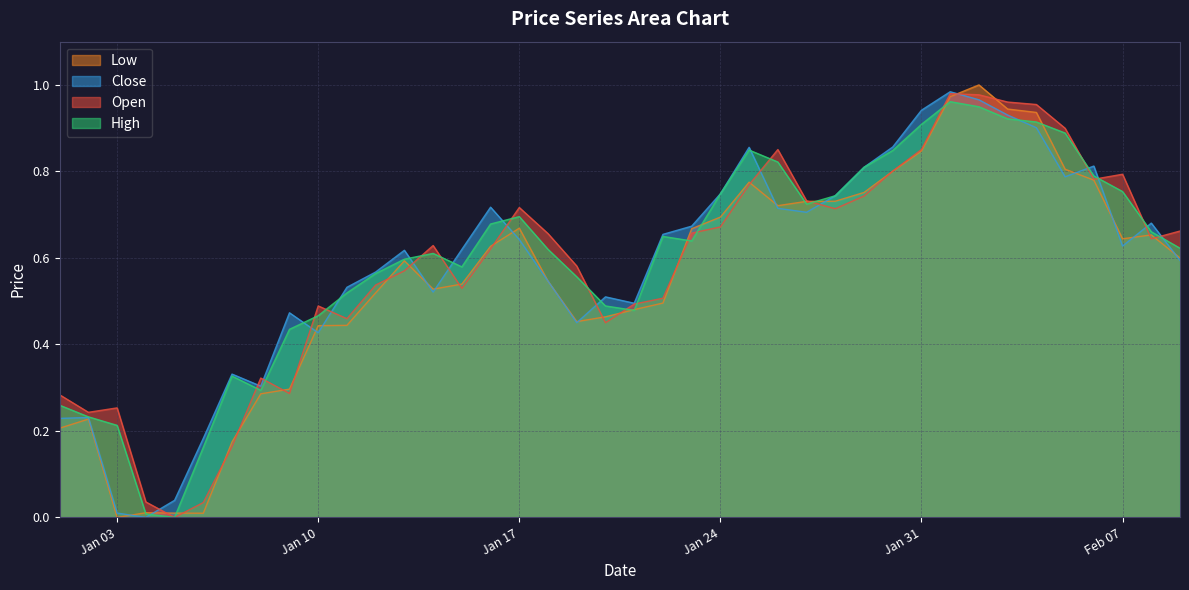

How many lines are shown in the chart?

4